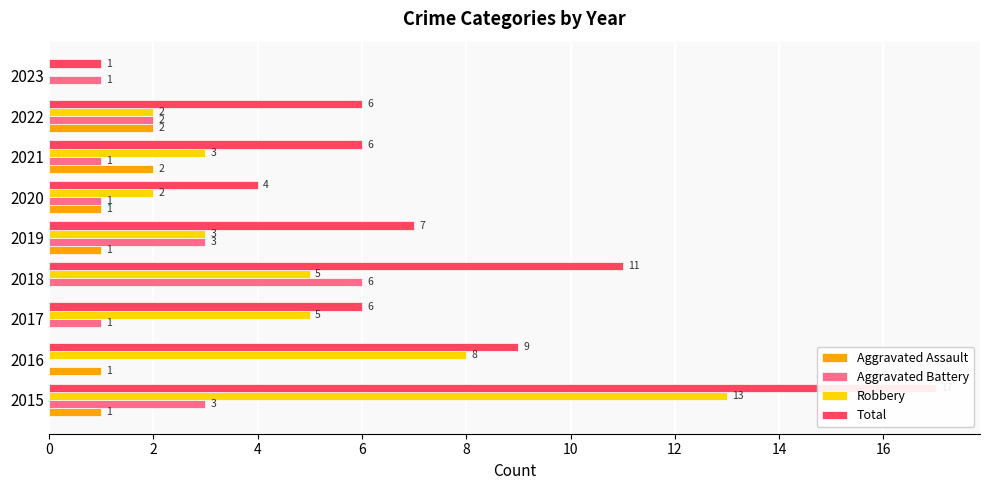

What is the sum of the Total values at 2018 and 2022?

17